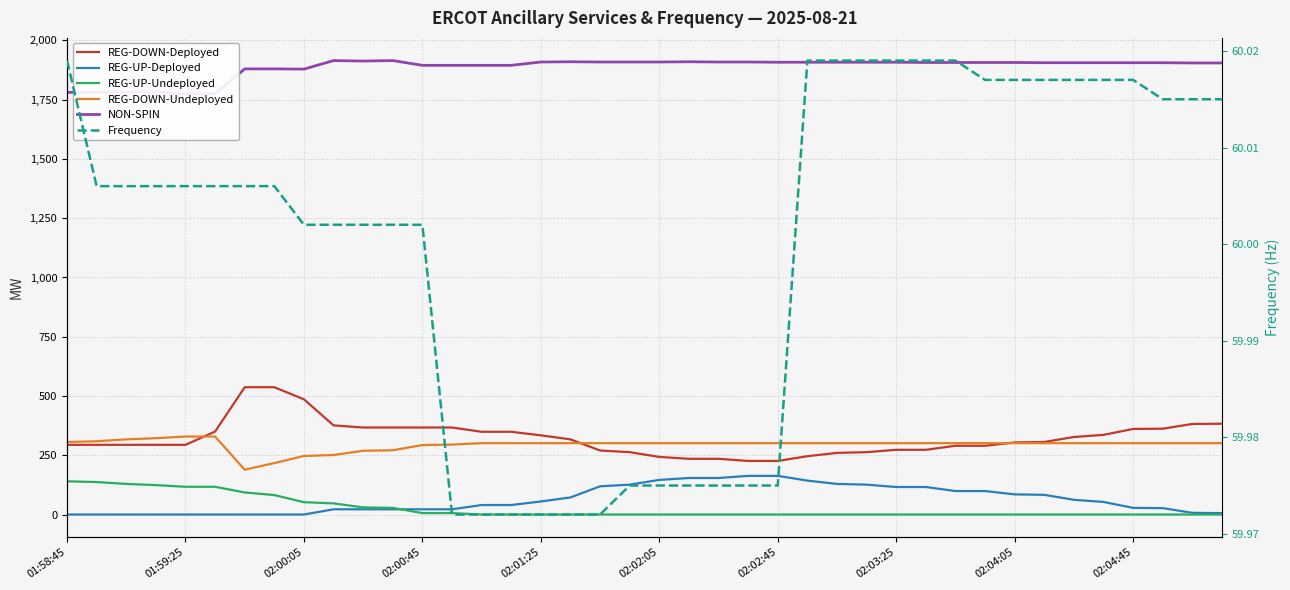

Which series has the widest spread of values?

REG-DOWN-Deployed